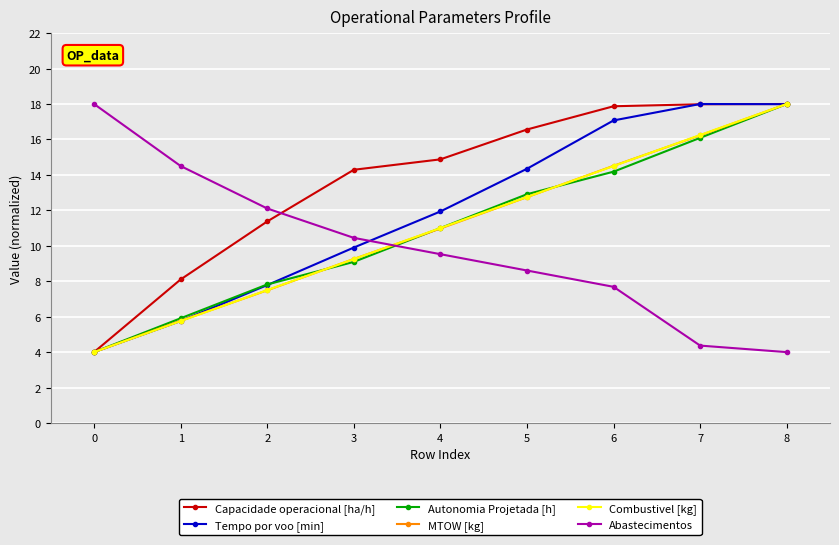

True or false: Capacidade operacional [ha/h] has more than 1 points higher than both neighbors.

False